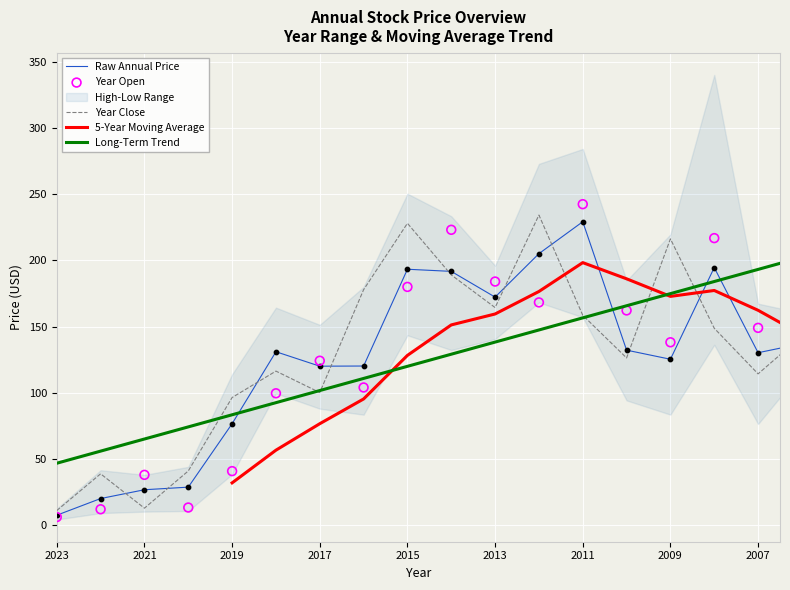

What is the total value across all series at 2007?

749.4